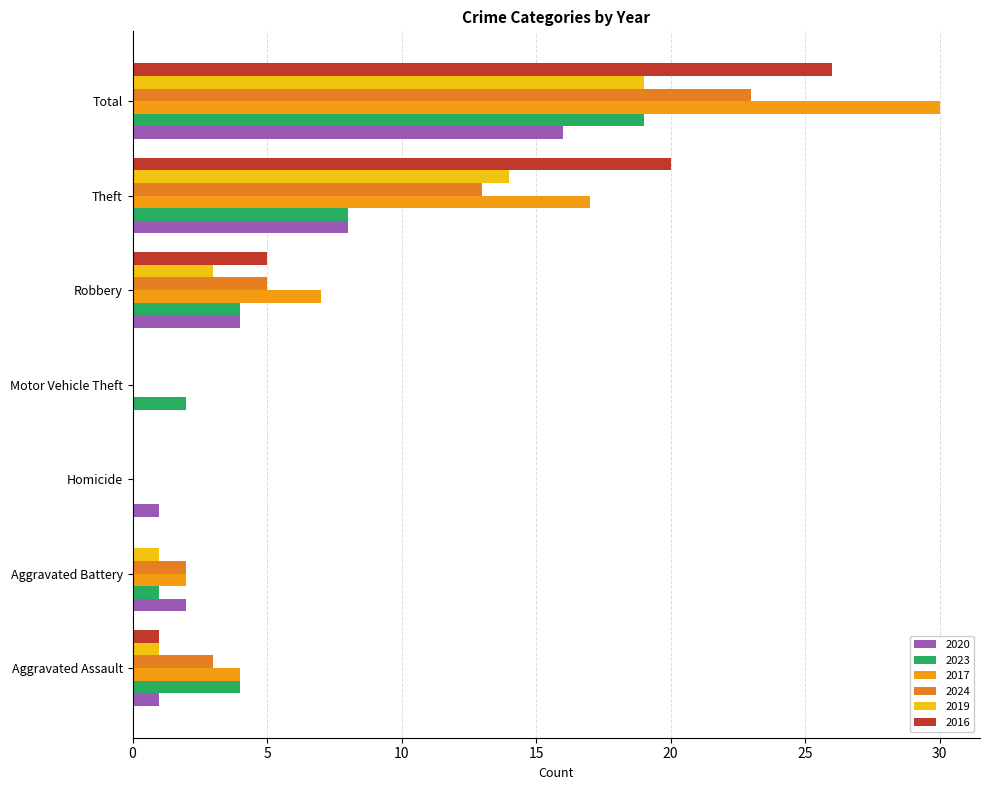

List the series in order of their peak value, highest first.

2017, 2016, 2024, 2023, 2019, 2020